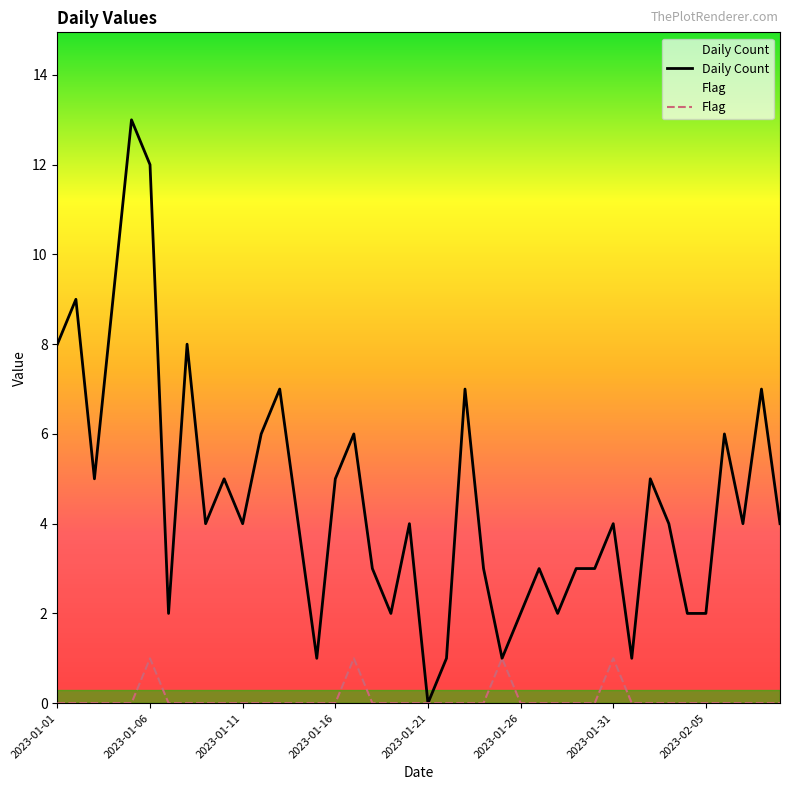

The value of Flag at 2023-01-03 is 0. True or false?

True